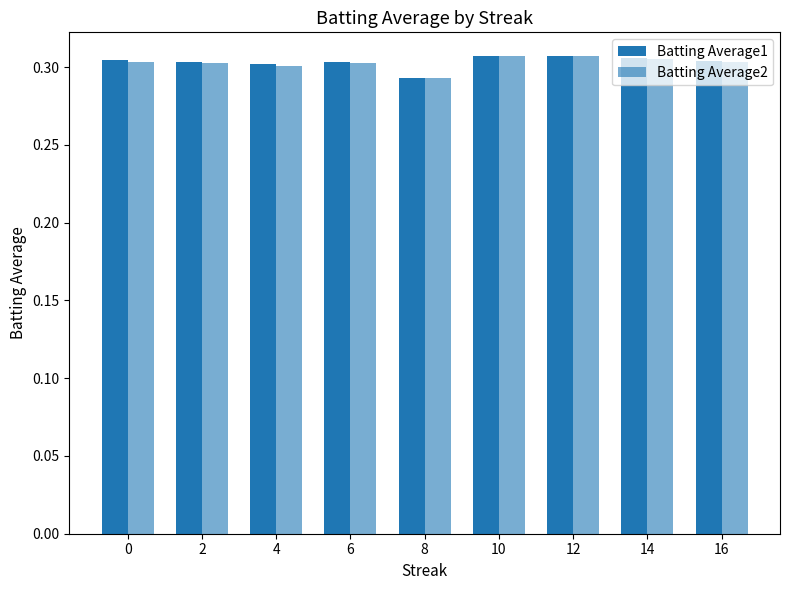

The value of Batting Average2 at 8 is 0.4. True or false?

False